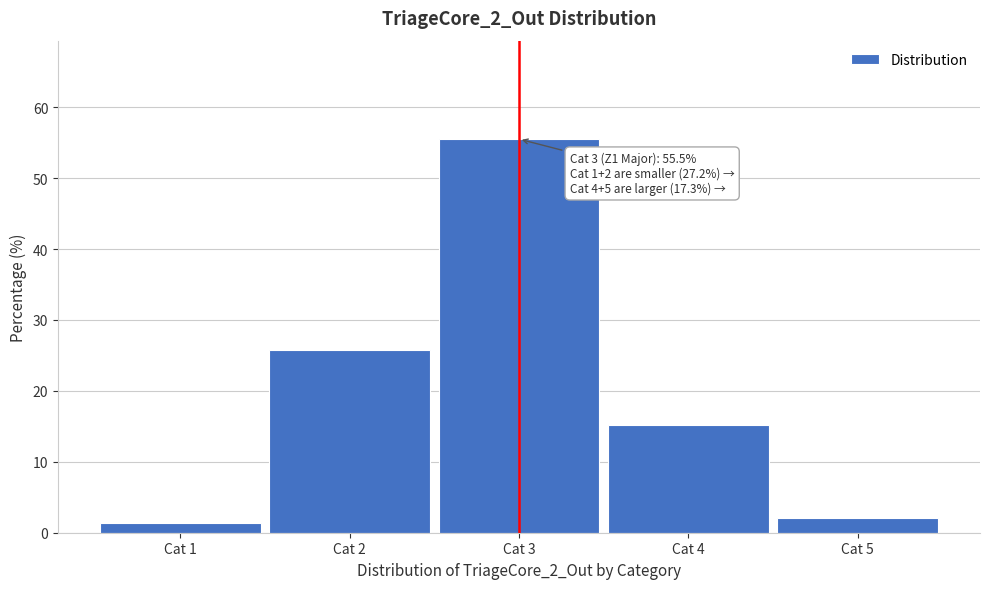

Reading left to right, what are all the values shown in this chart?

1.4	25.8	55.5	15.2	2.1